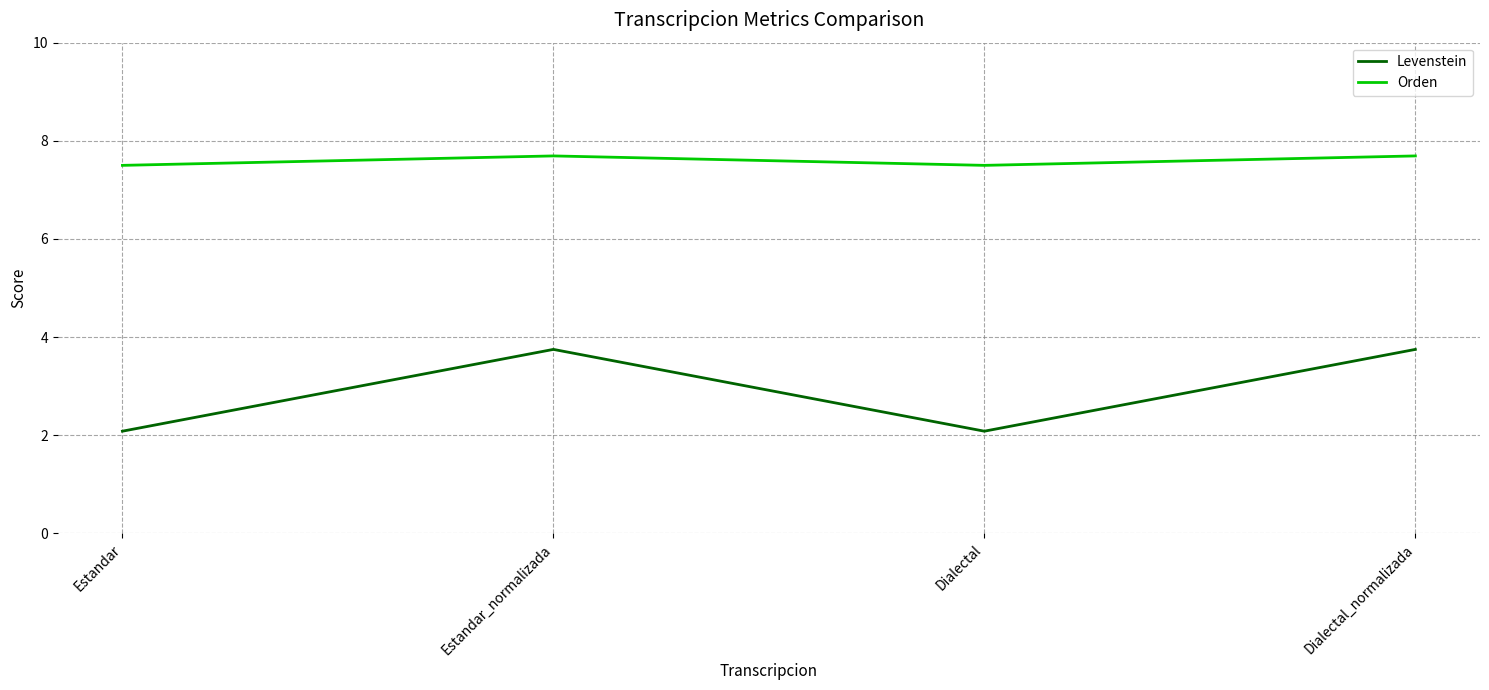

What is the sum of the Levenstein values at Estandar and Dialectal_normalizada?

5.8